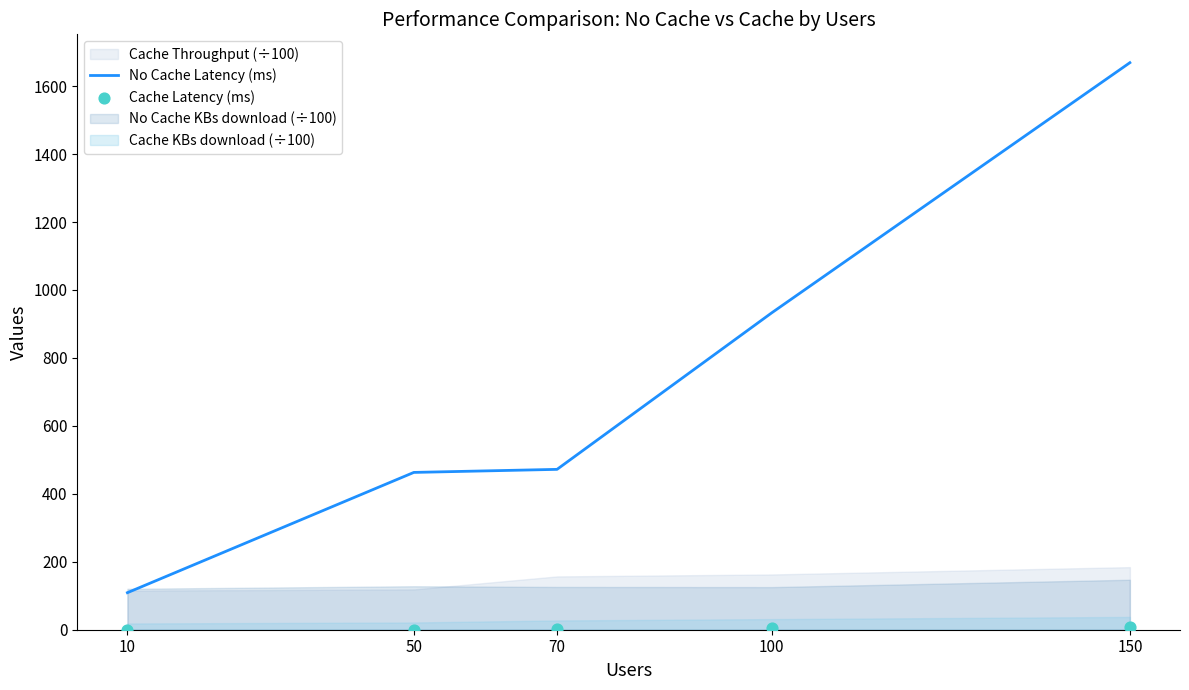

Which series has the largest total across all categories?

No Cache Latency (ms)